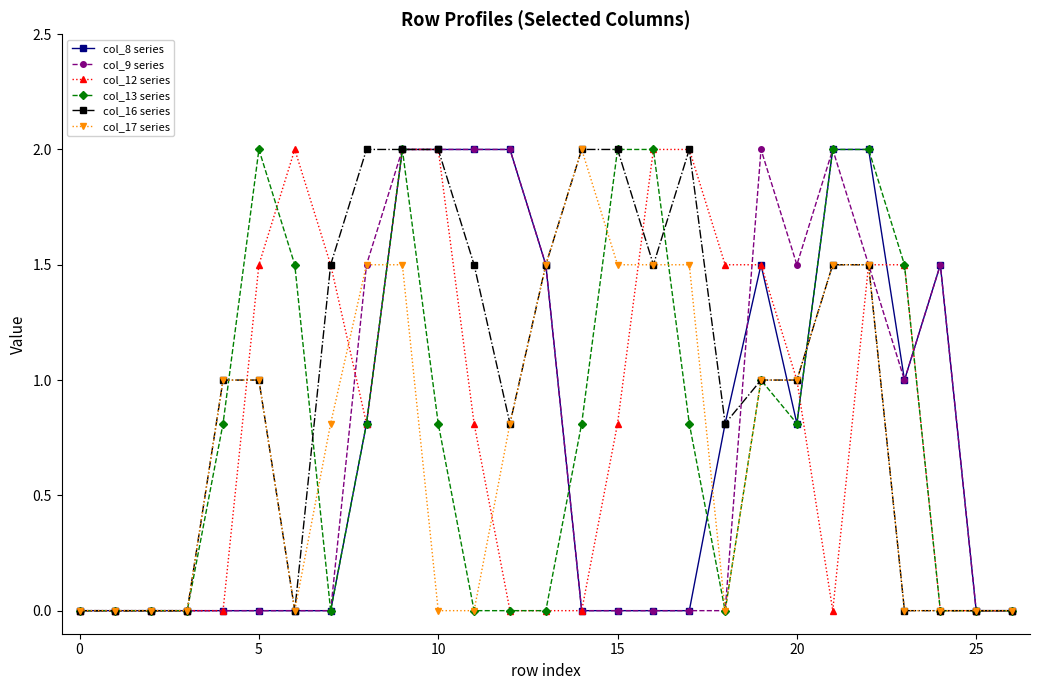

True or false: col_8 series has more than 1 interior local peaks.

True